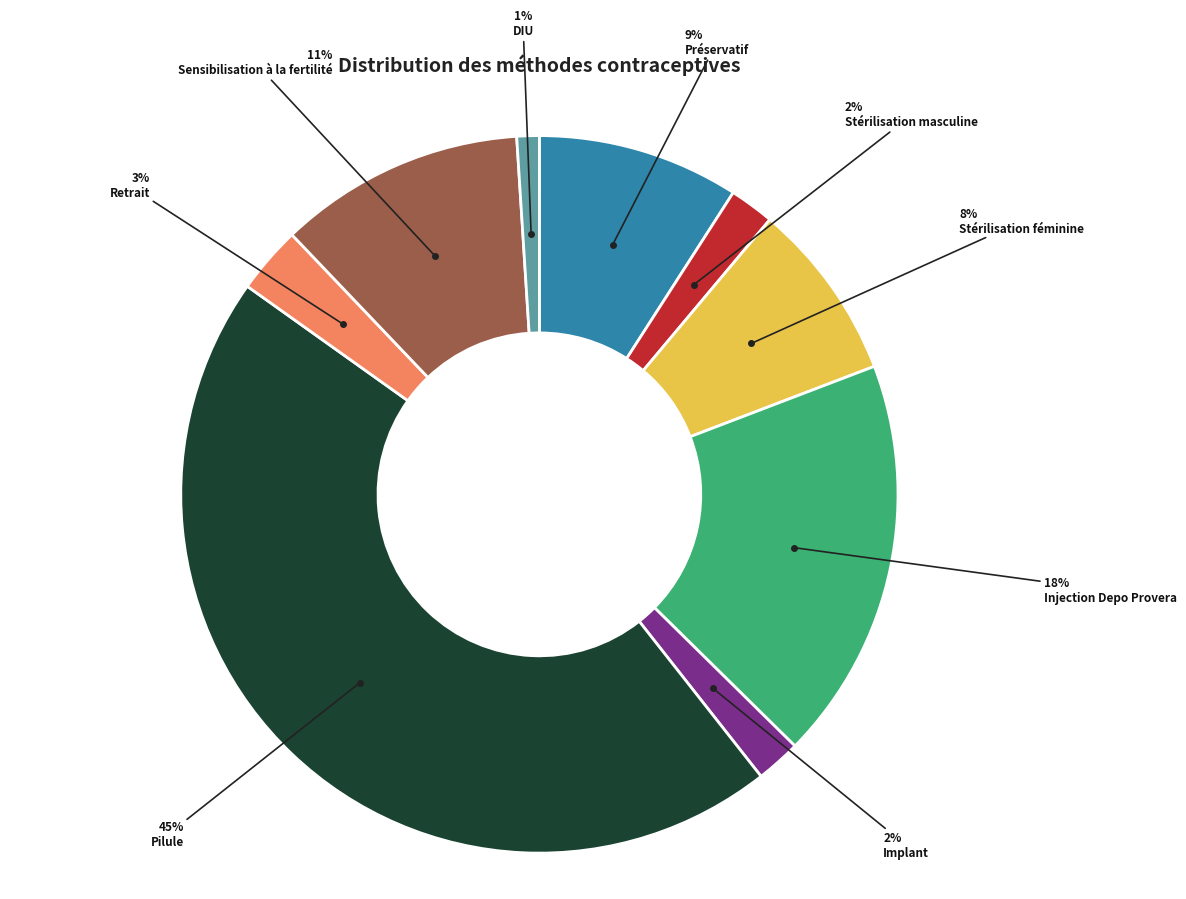

Count the number of slices in the pie.

9